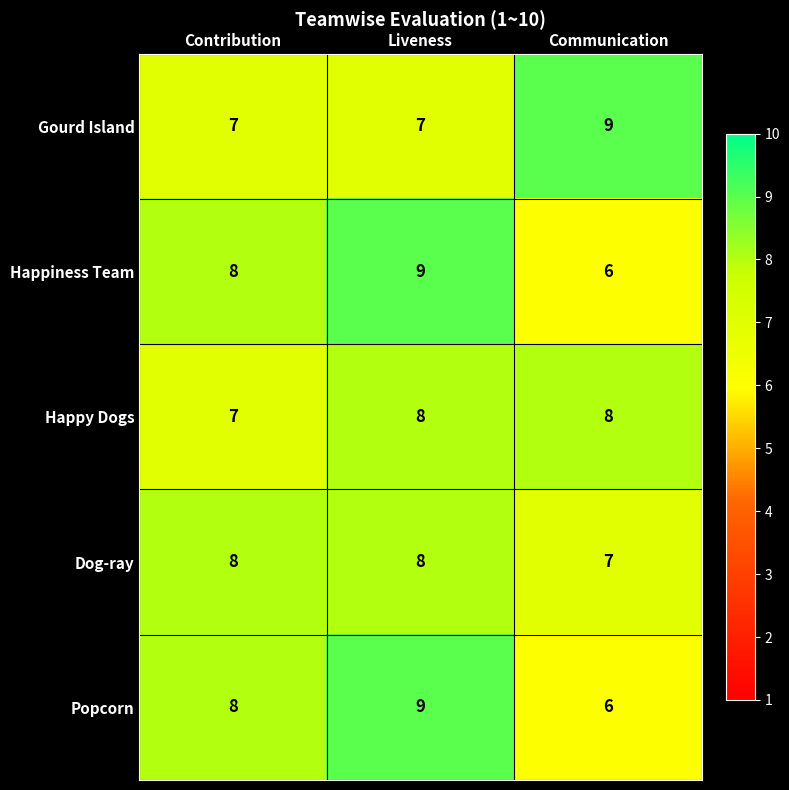

Reading right to left, list all the values displayed in this chart.

Gourd Island: 9	7	7
Happiness Team: 6	9	8
Happy Dogs: 8	8	7
Dog-ray: 7	8	8
Popcorn: 6	9	8